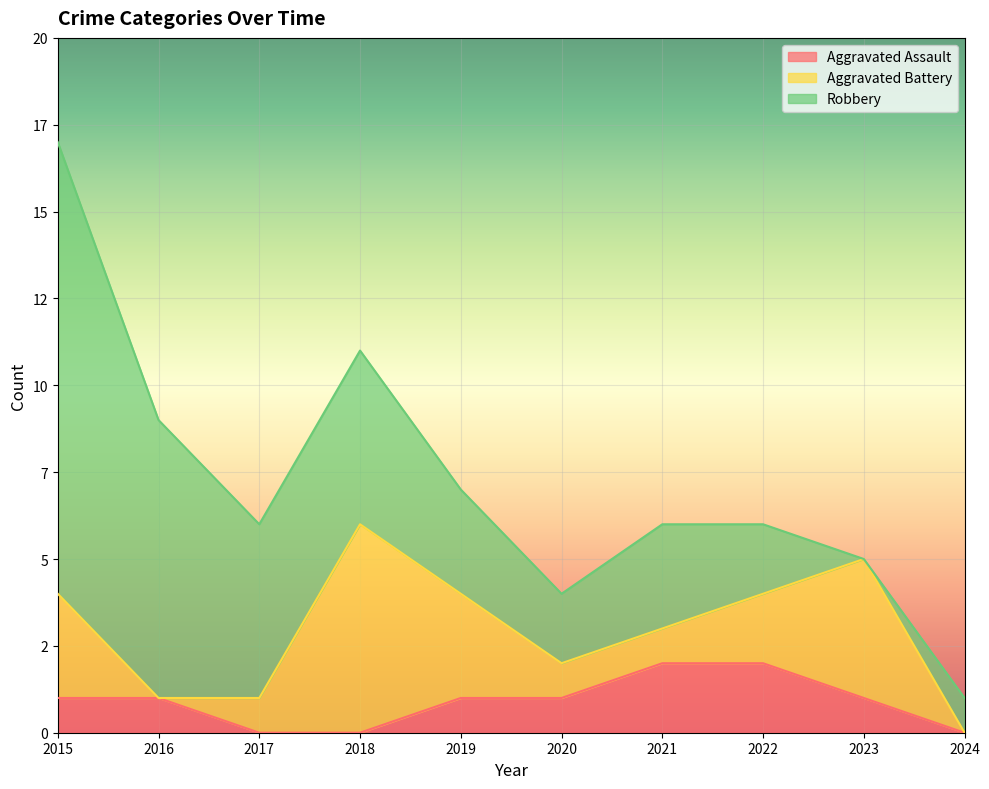

Which has a higher value, 2016 or 2021?

2021